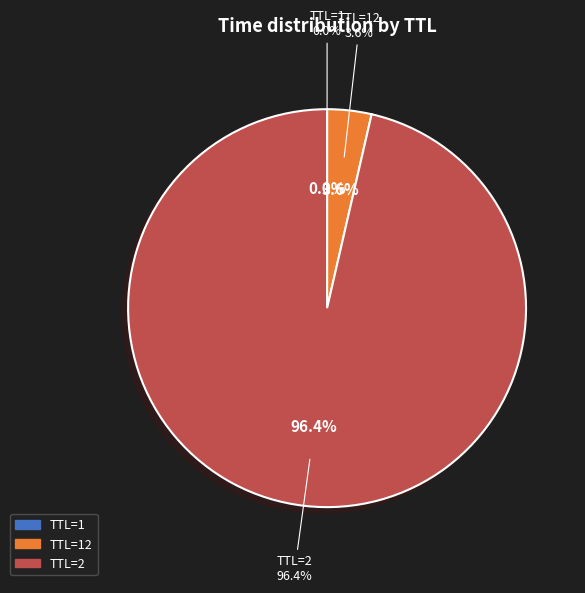

To the nearest percent, what portion does 2 represent?

96%